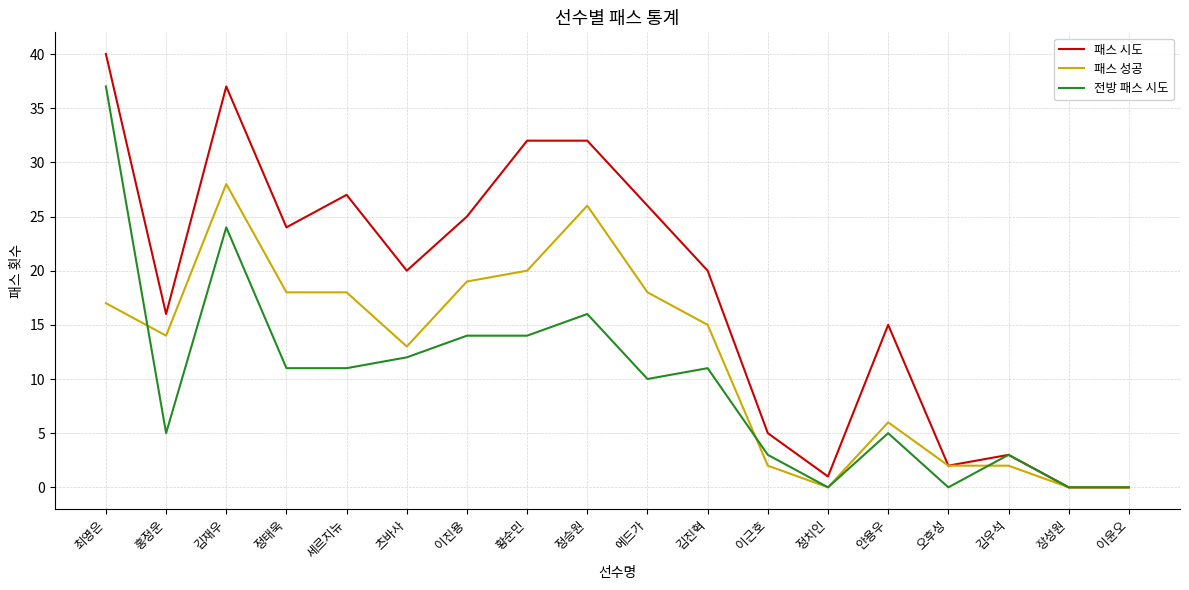

What is the sum of the 패스 성공 values at 홍정운 and 츠바사?

27